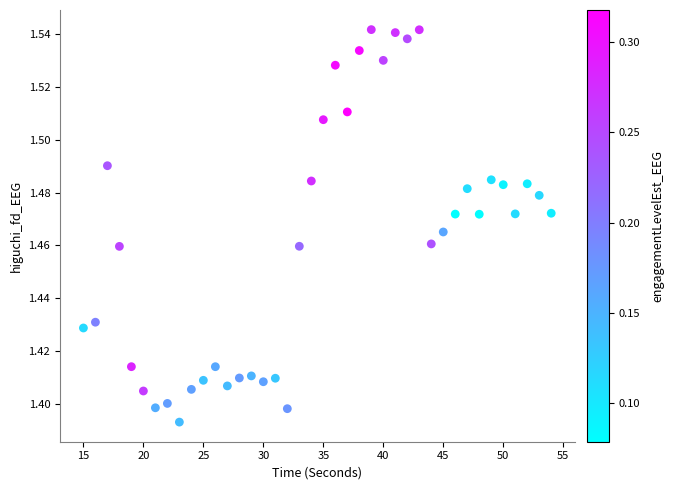

What is the range of X values (max minus min)?

39.0